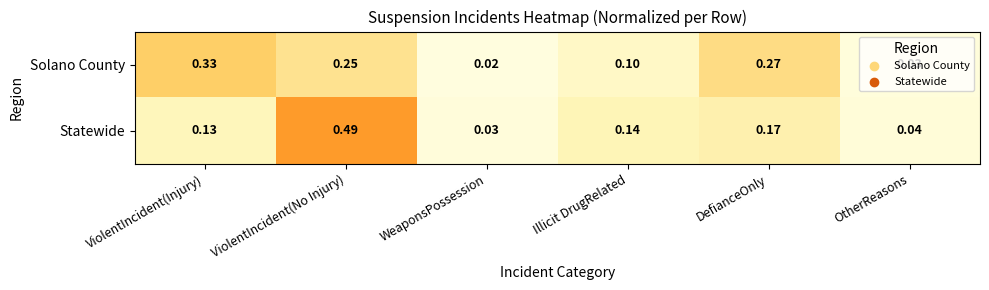

Which series has the widest spread of values?

Statewide